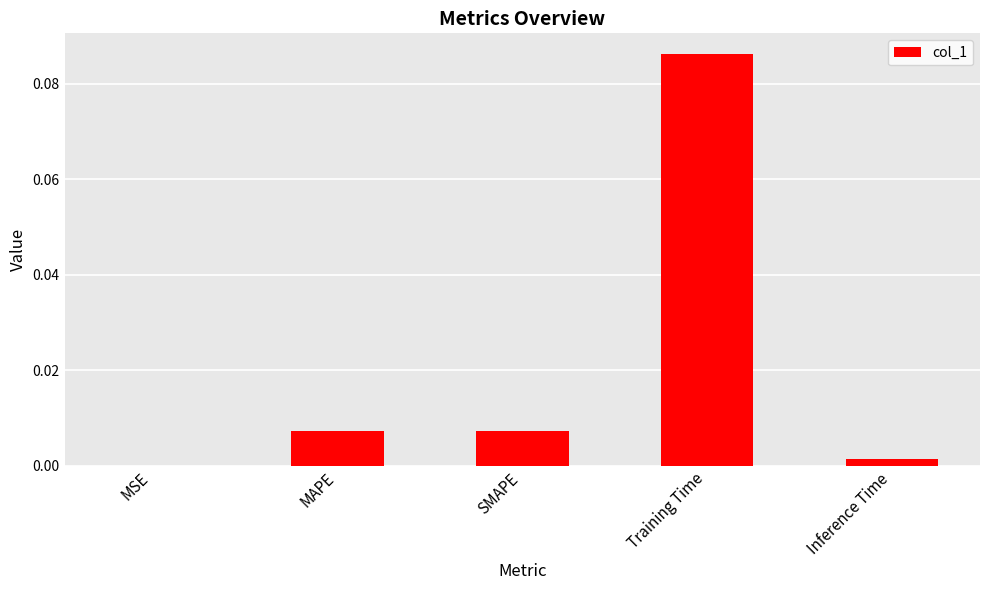

Which category has the highest value across all series?

Training Time